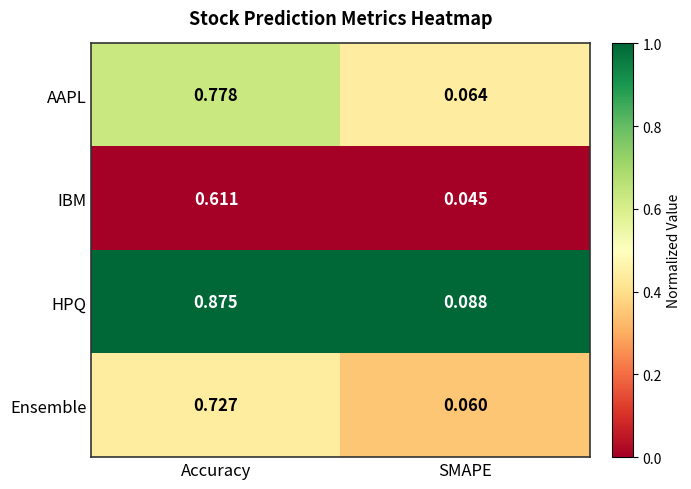

At SMAPE, list the series in order from smallest to largest.

IBM, Ensemble, AAPL, HPQ